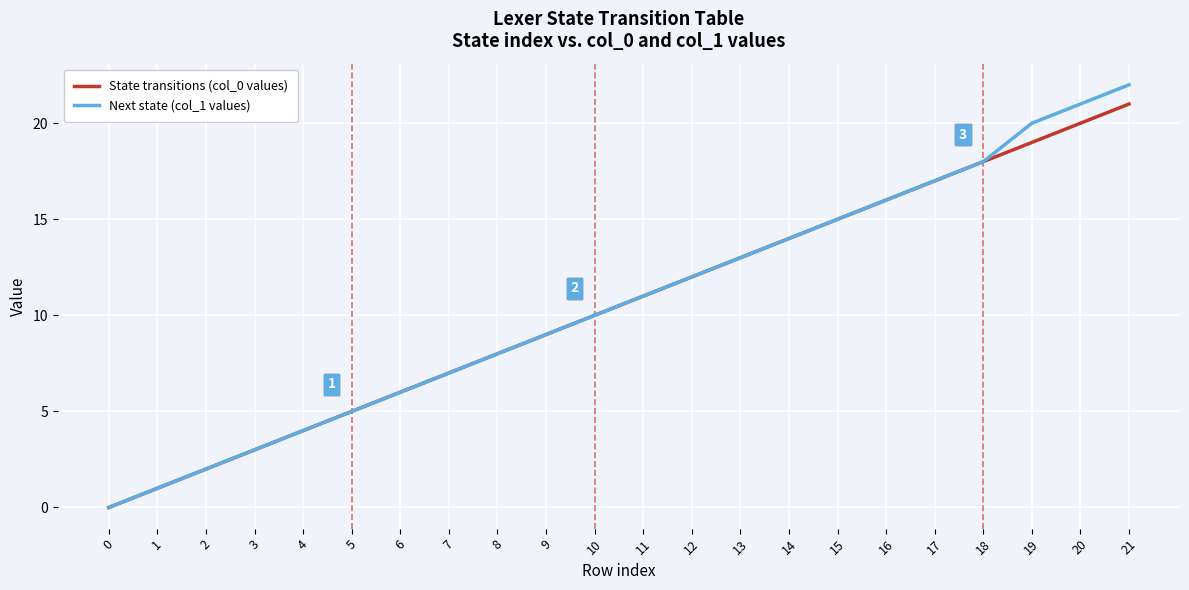

Rank the series by their maximum value, from highest to lowest.

Next state (col_1 values), State transitions (col_0 values)